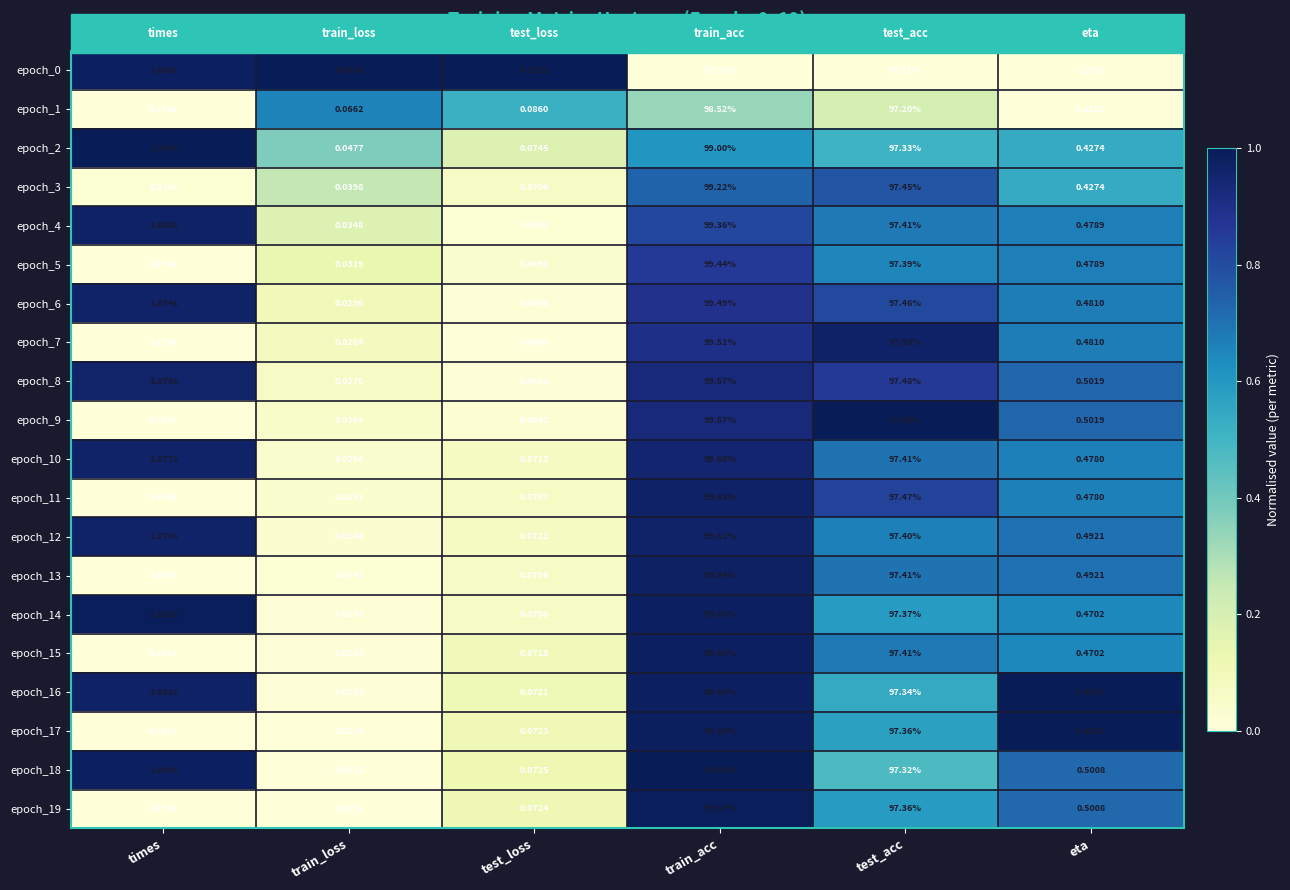

Is the value of epoch_13 at test_loss greater than the value of epoch_10 at train_loss?

Yes